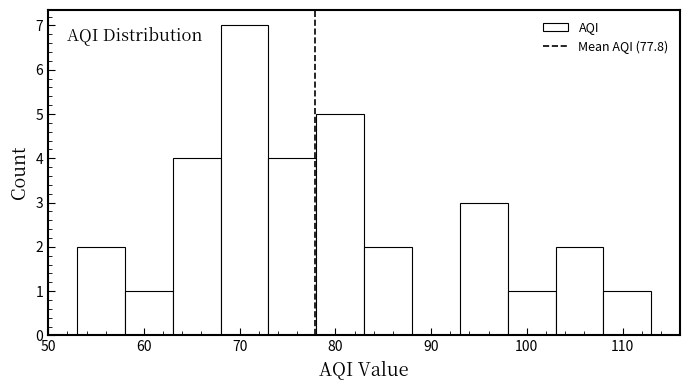

Over which range of the x-axis is the bar tallest?

68 to 73